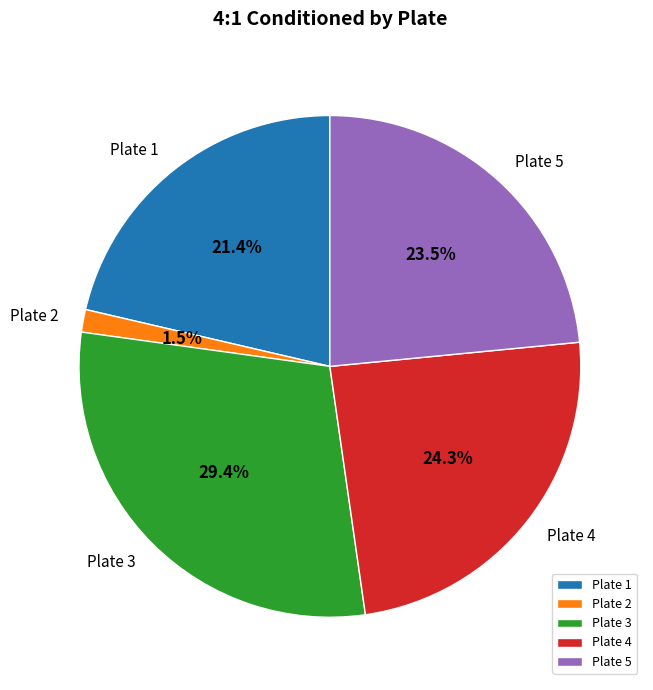

Is Plate 2 the majority of the pie?

No